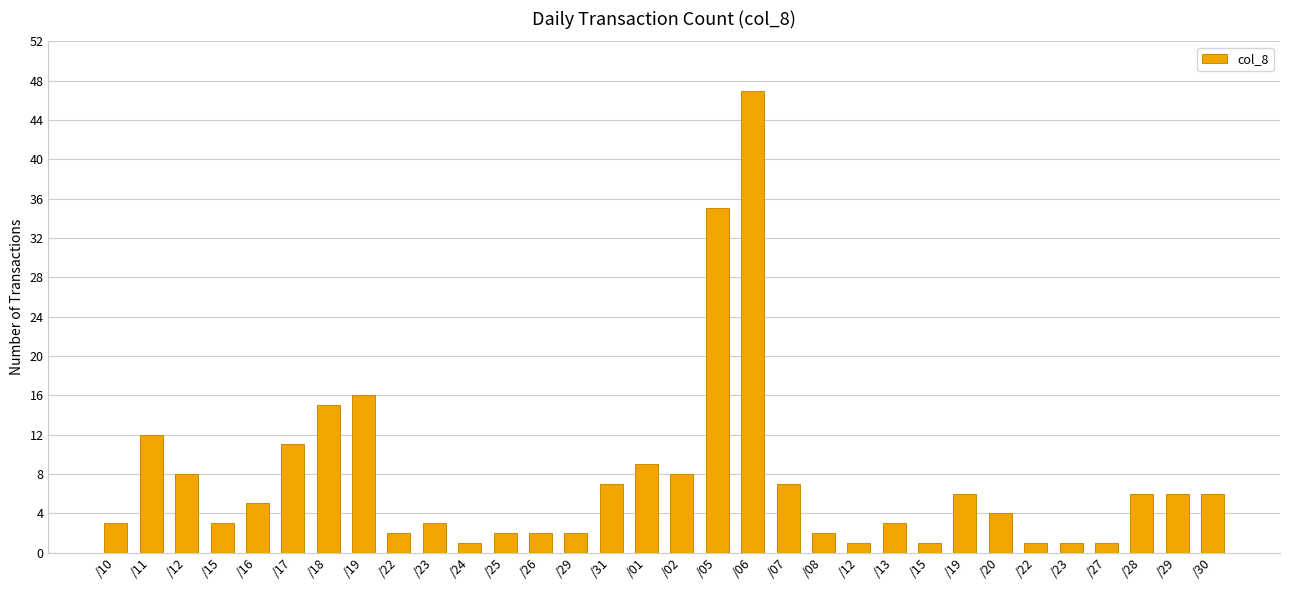

How many series are shown in this chart?

1